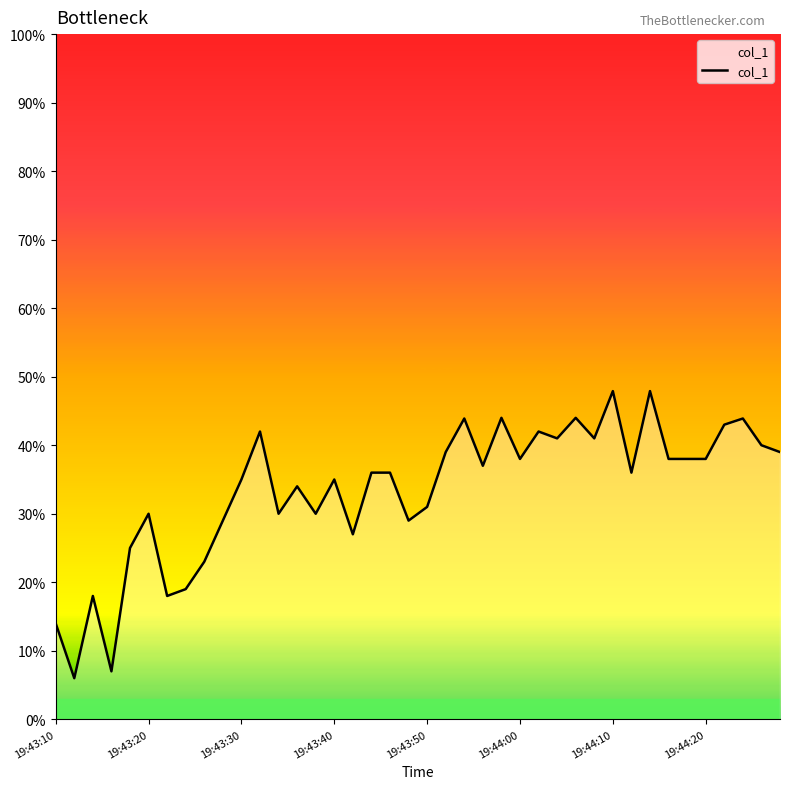

How many distinct data groups are displayed?

1